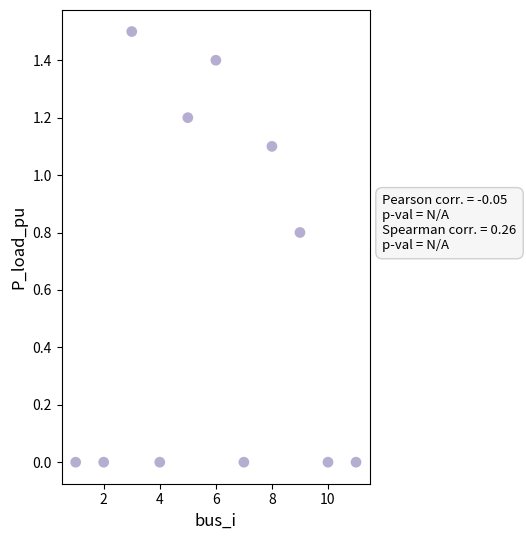

What is the average Y value?

0.5